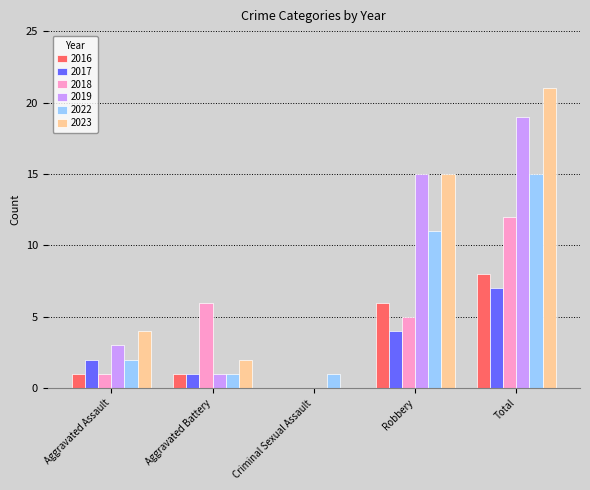

What is the sum of all 2023 values?

42